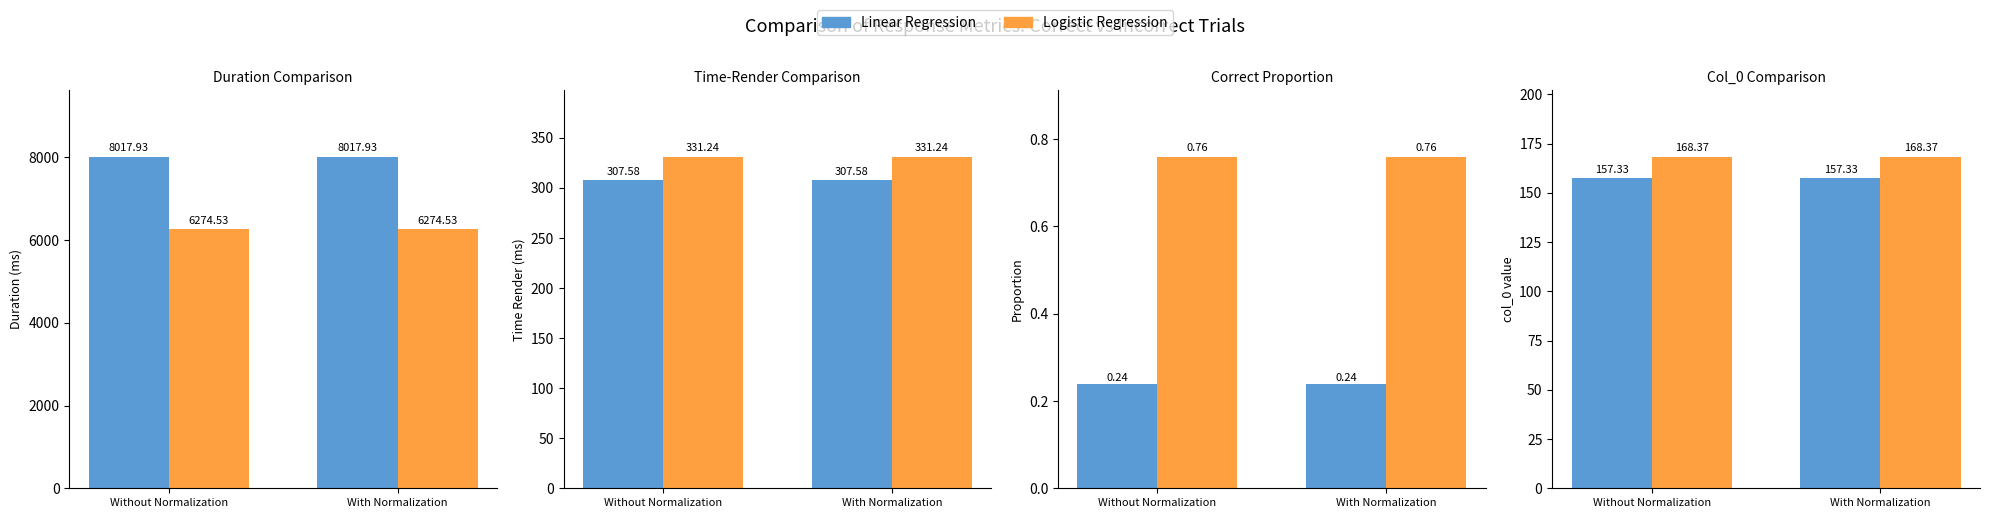

Rank the series at Without Normalization from lowest to highest value.

Linear Regression, Logistic Regression